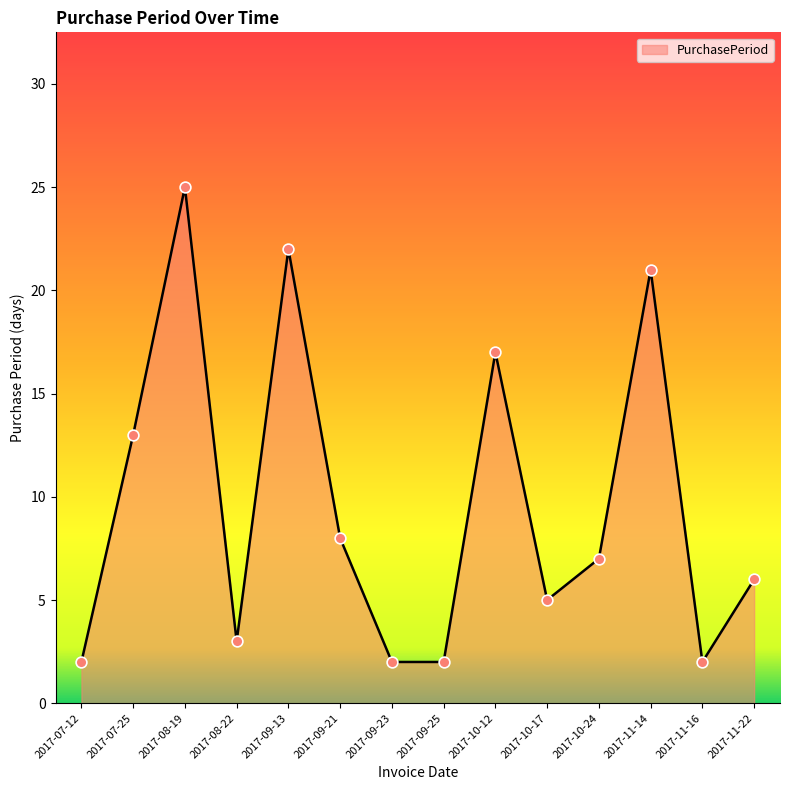

What is the change in value from 2017-09-21 to 2017-11-22?

-2